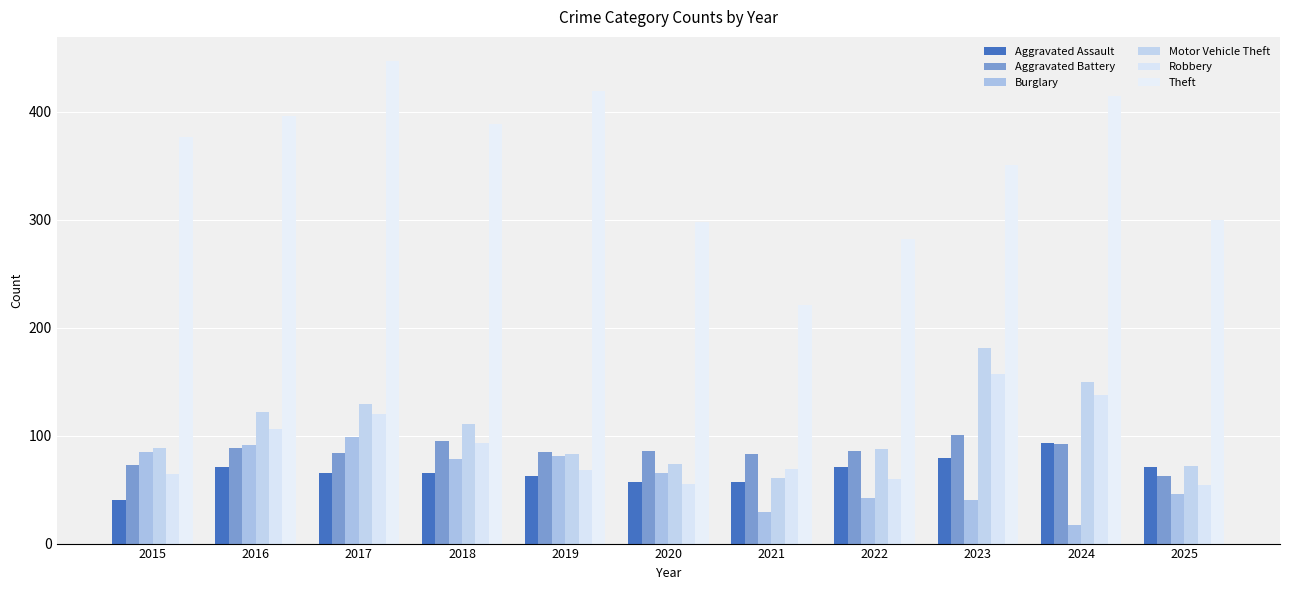

What is the average value of the Theft series?

354